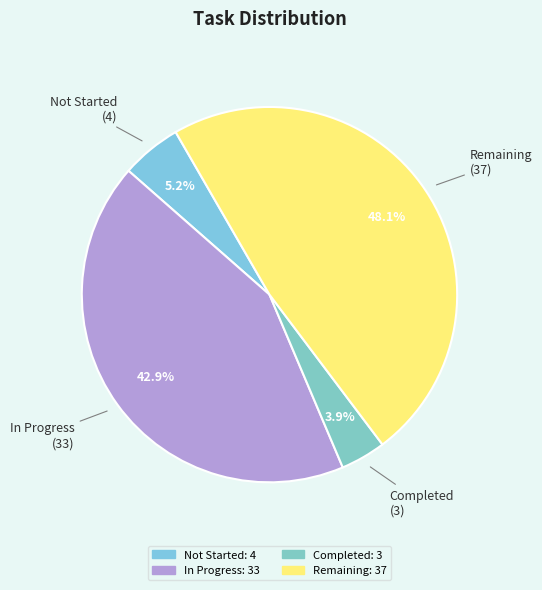

Count the number of slices in the pie.

4